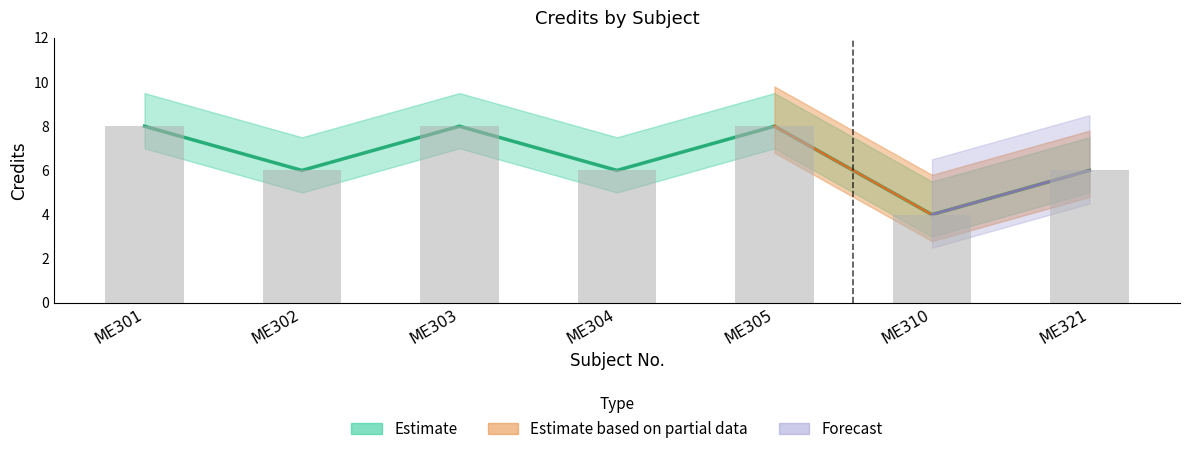

What is the average value?

7